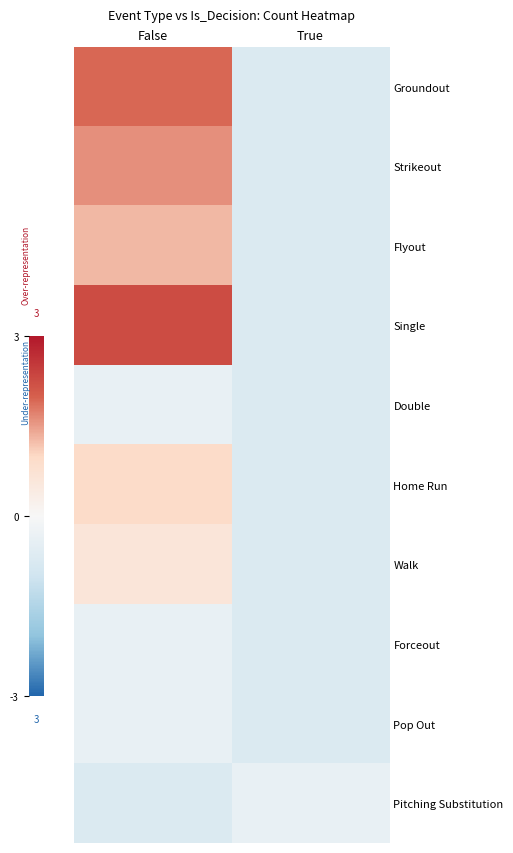

At which category does the chart reach its peak across all series?

False